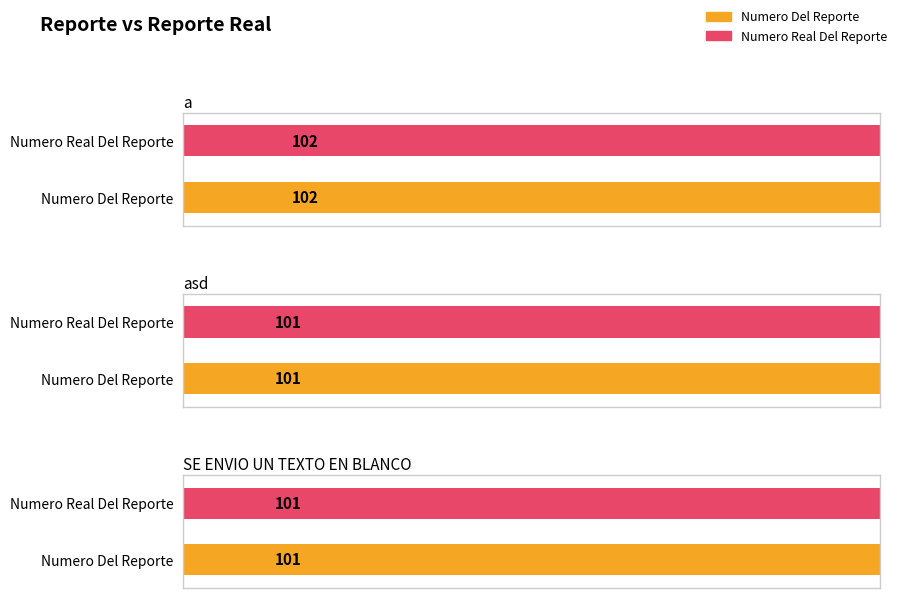

How many series are shown in this chart?

2